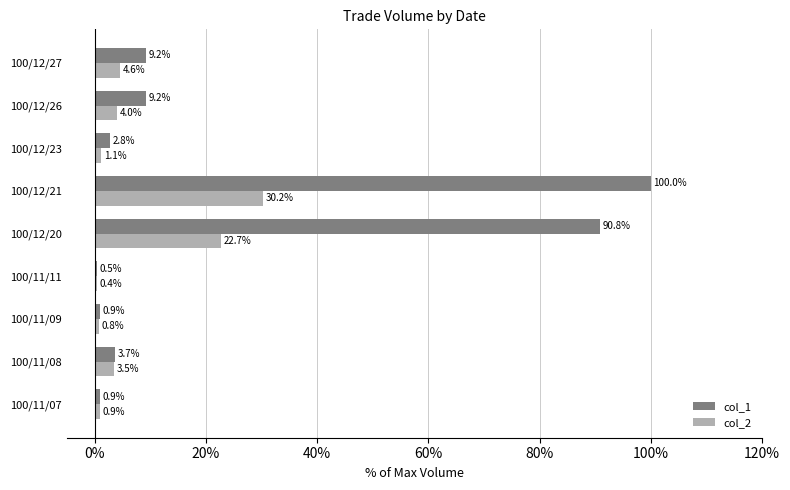

Which series changed the most between 100/11/08 and 100/11/11?

col_1